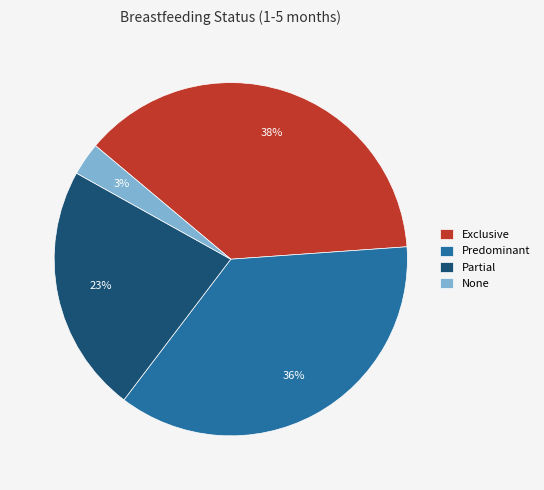

To the nearest percent, what is the average slice percentage?

25%